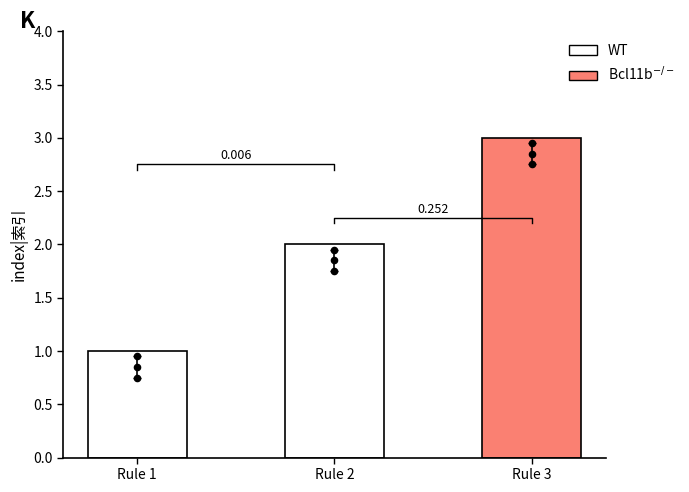

Between Rule 1 and Rule 2, which is larger?

Rule 2